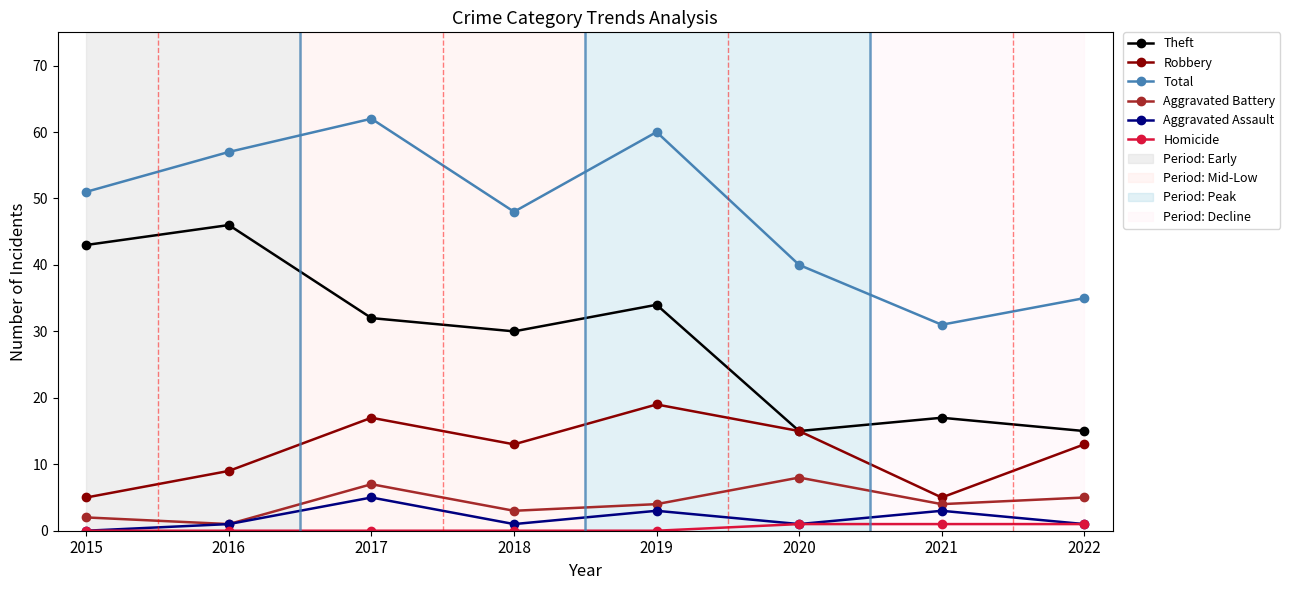

What is the value of the Robbery point at the 3rd from the left?

17